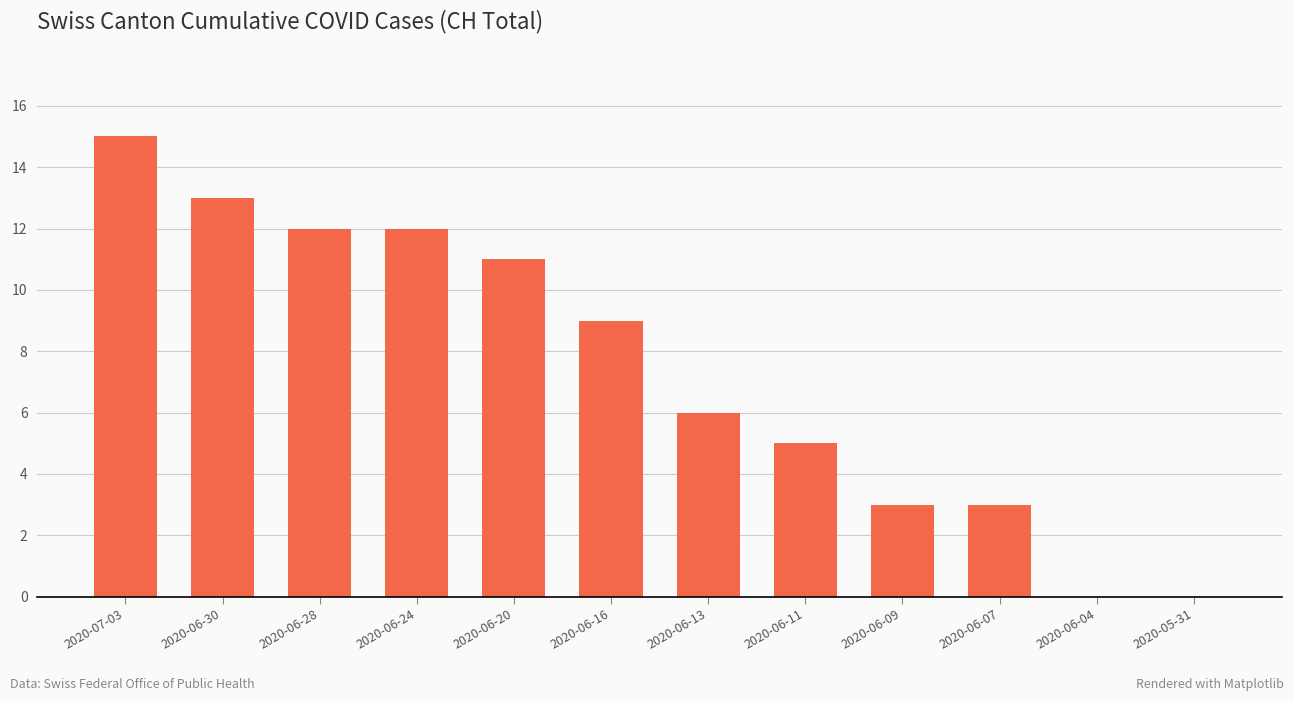

What is the maximum value shown in the chart?

15